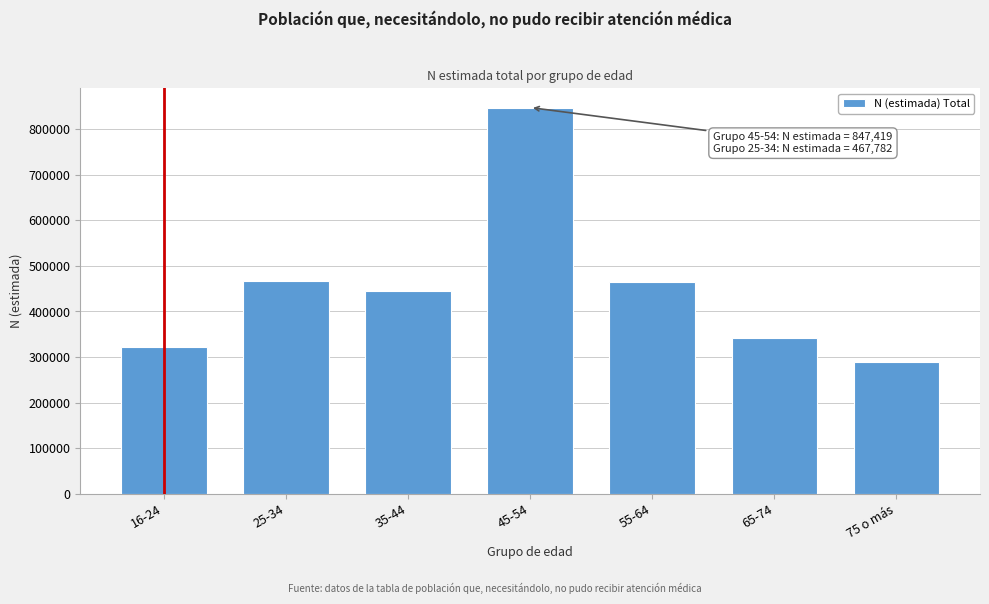

What is the change in value from 55-64 to 65-74?

-123565